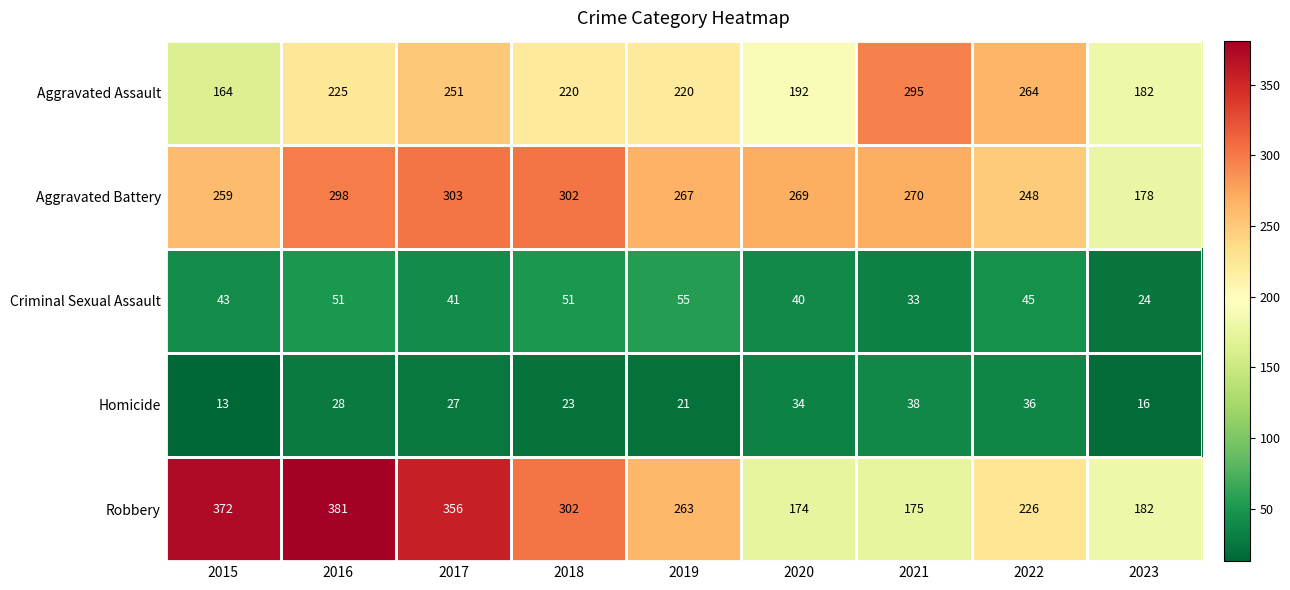

Which series has the widest spread of values?

Robbery